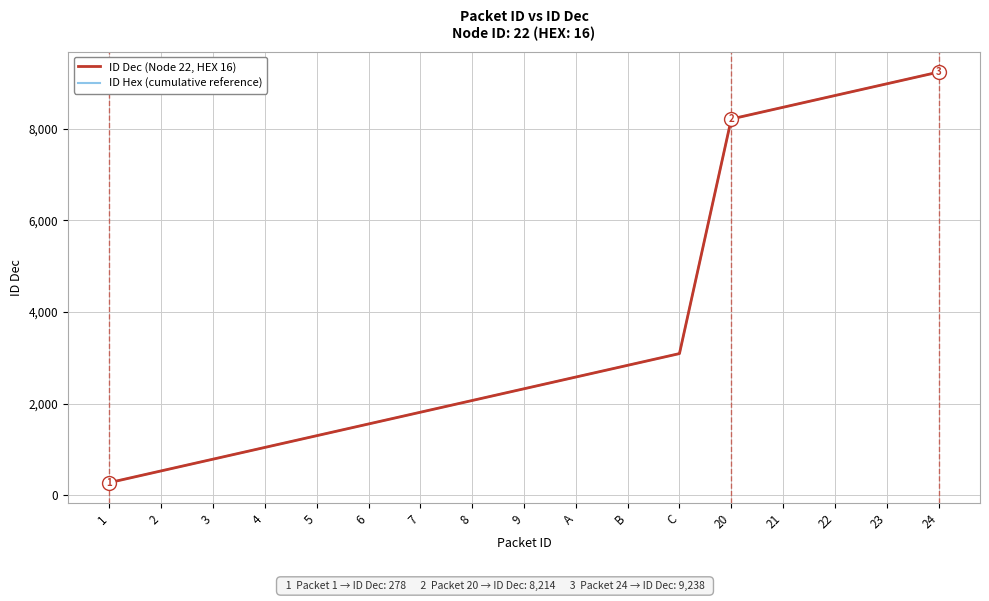

Reading left to right, what are all the values shown in this chart?

ID Dec (Node 22, HEX 16): 1=278	2=534	3=790	4=1046	5=1302	6=1558	7=1814	8=2070	9=2326	A=2582	B=2838	C=3094	20=8214	21=8470	22=8726	23=8982	24=9238
ID Hex (cumulative reference): 1=278	2=534	3=790	4=1046	5=1302	6=1558	7=1814	8=2070	9=2326	A=2582	B=2838	C=3094	20=8214	21=8470	22=8726	23=8982	24=9238